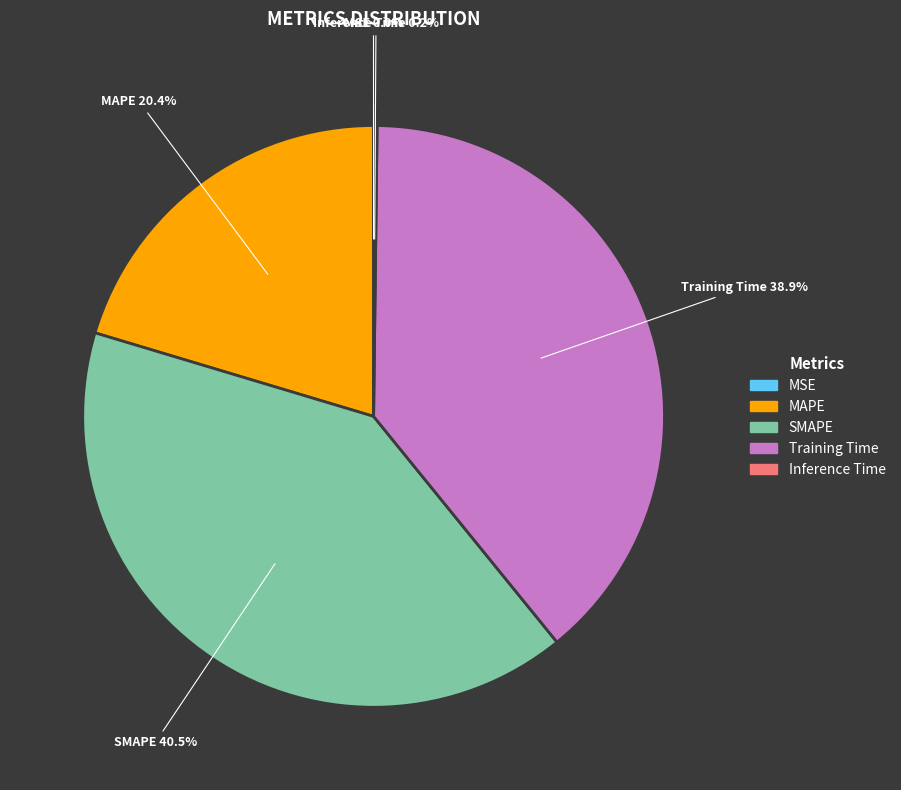

Do Training Time and MAPE together represent more than half of the pie?

Yes